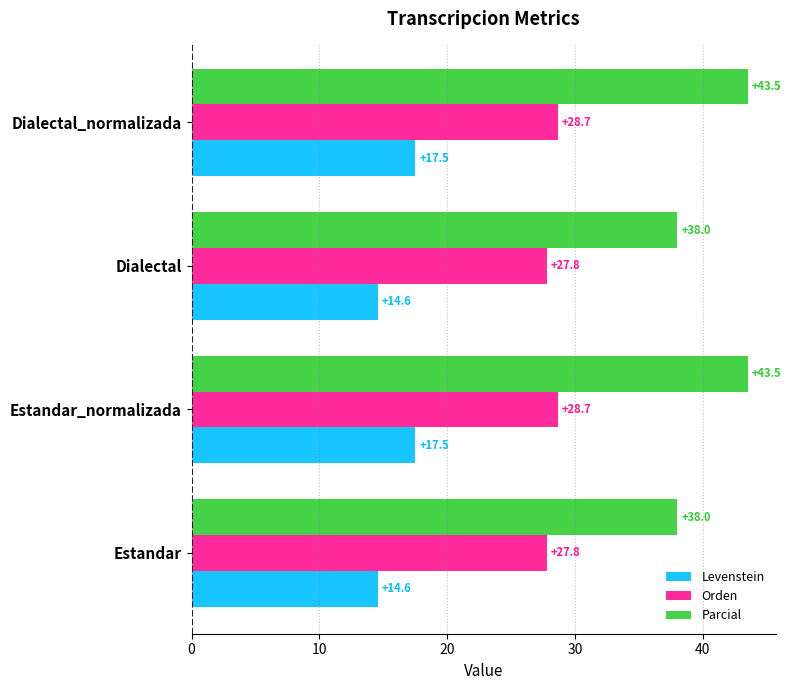

Rank the series by their average value, from lowest to highest.

Levenstein, Orden, Parcial